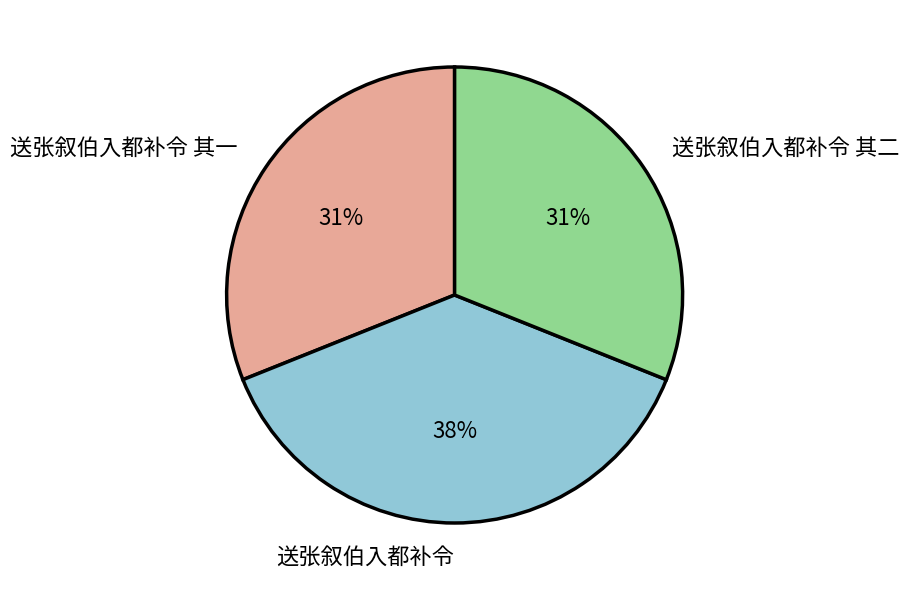

To the nearest percent, what percentage of the pie is 送张叙伯入都补令 其二?

31%